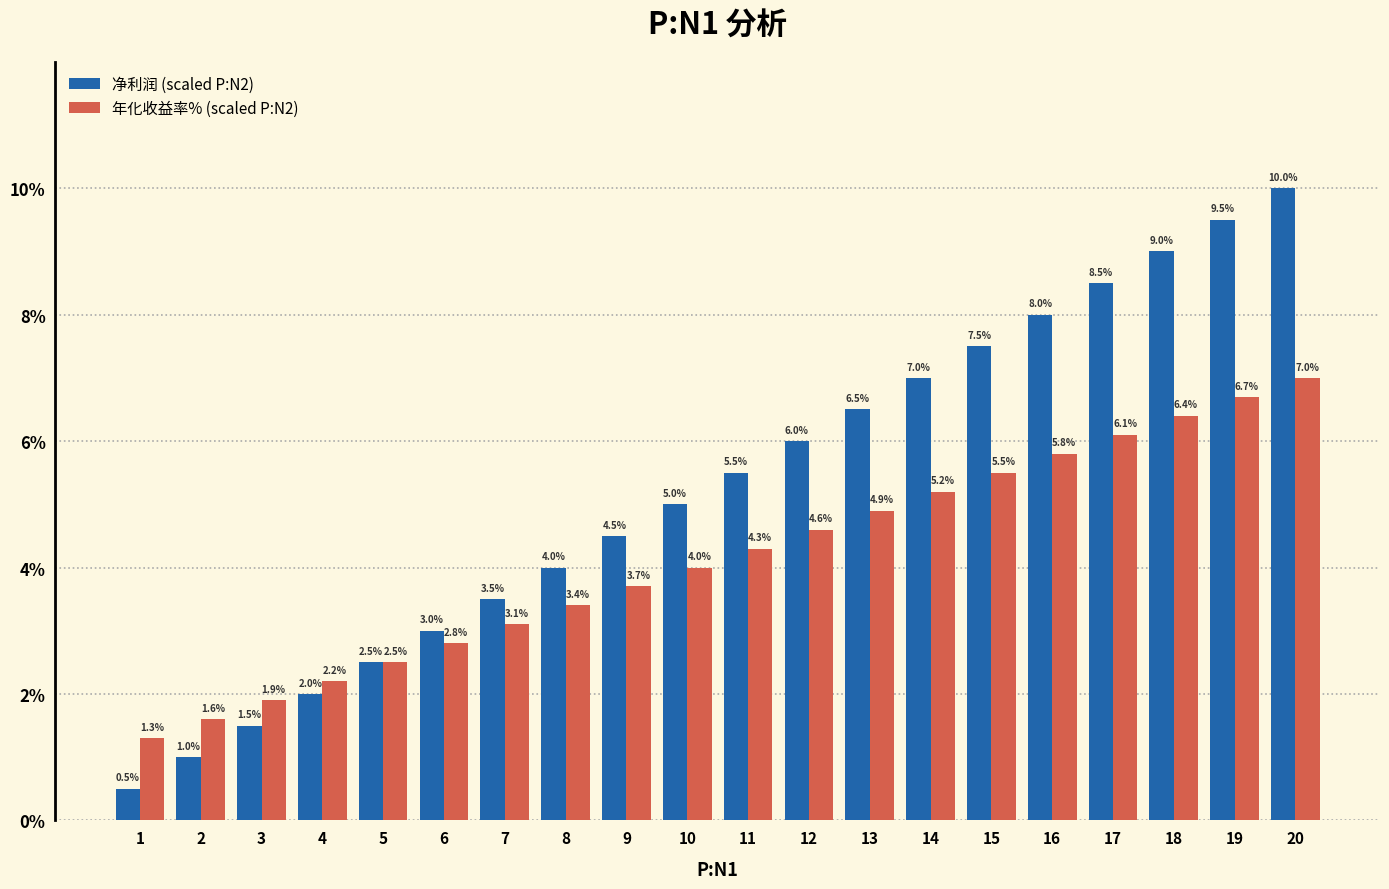

Which series changed the most between 3 and 11?

净利润 (scaled P:N2)